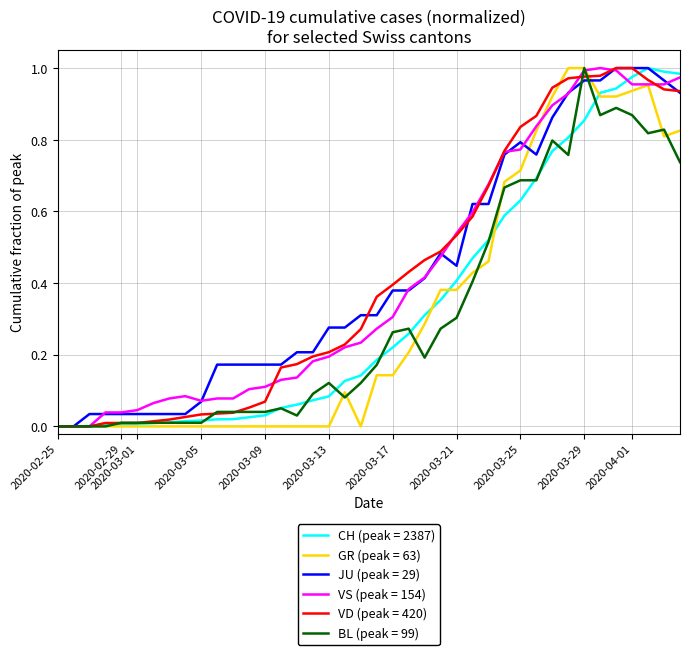

What are all the series names shown in the legend?

CH (peak = 2387), GR (peak = 63), JU (peak = 29), VS (peak = 154), VD (peak = 420), BL (peak = 99)